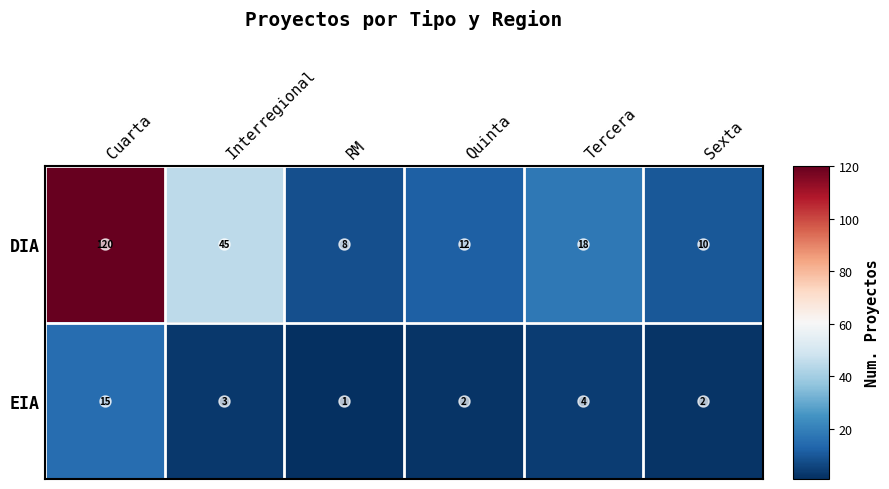

Count the number of data series in this chart.

2